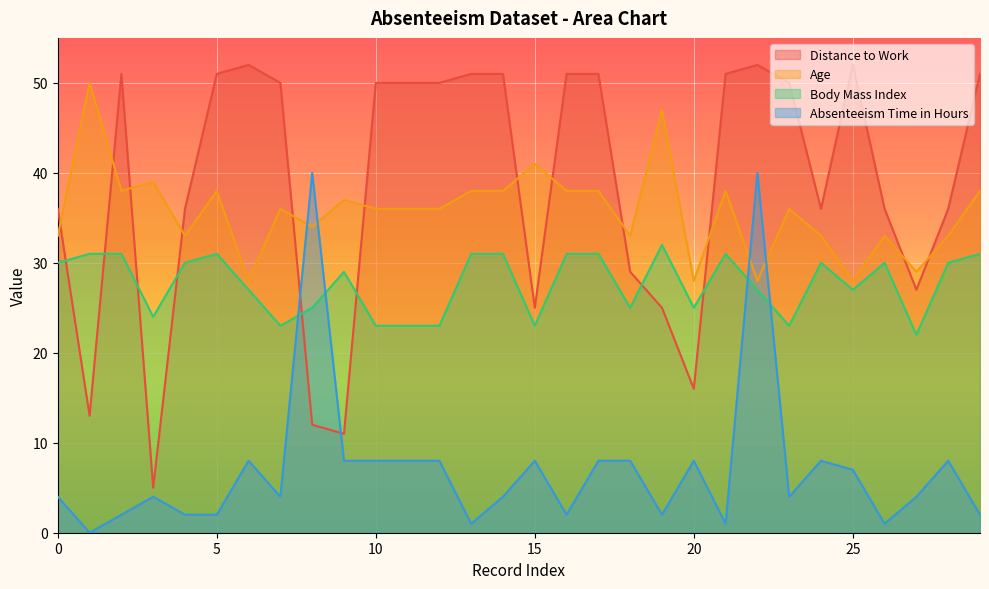

How many lines are shown in the chart?

4